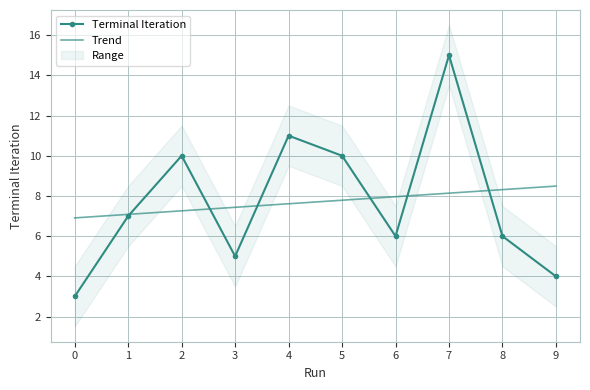

Where do Trend and Terminal Iteration first cross each other?

1 and 2